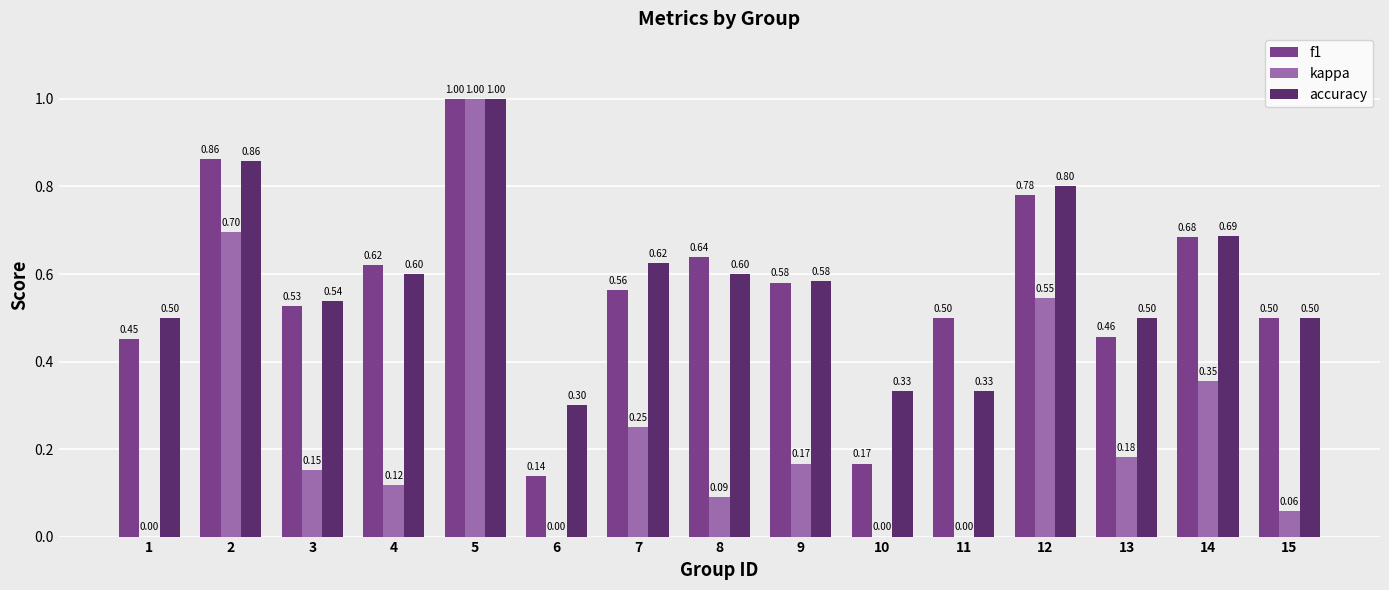

Which series changed the most between 12 and 14?

kappa